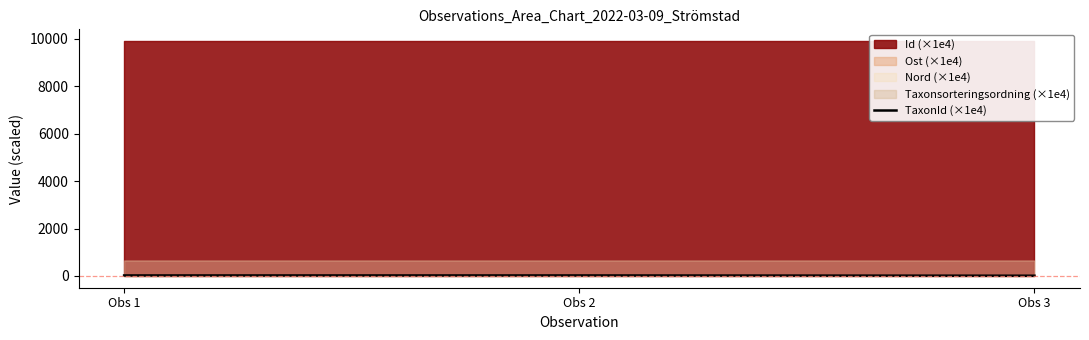

At which label does the data first exceed 22?

Obs 1